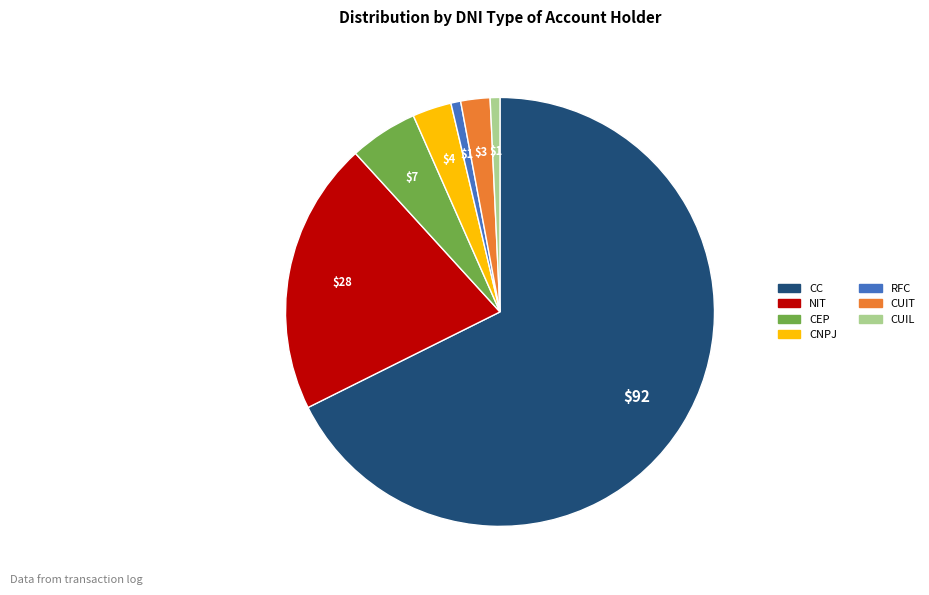

Is it true that CUIL is 9% of the pie?

False